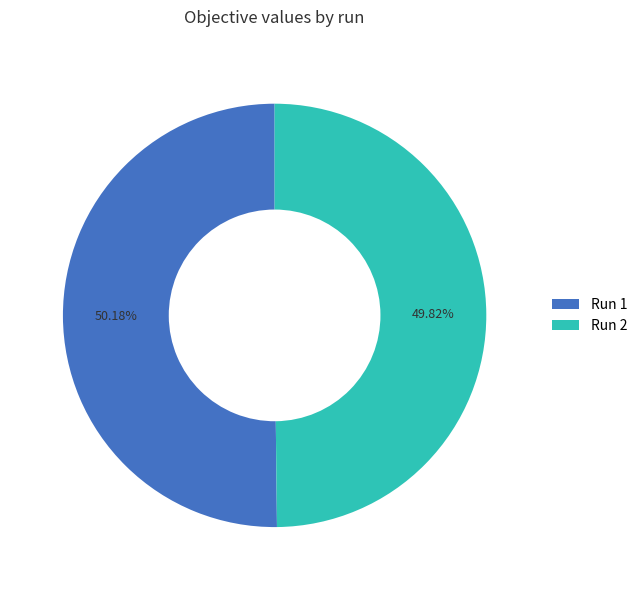

To the nearest percent, what portion does Run 1 represent?

50%